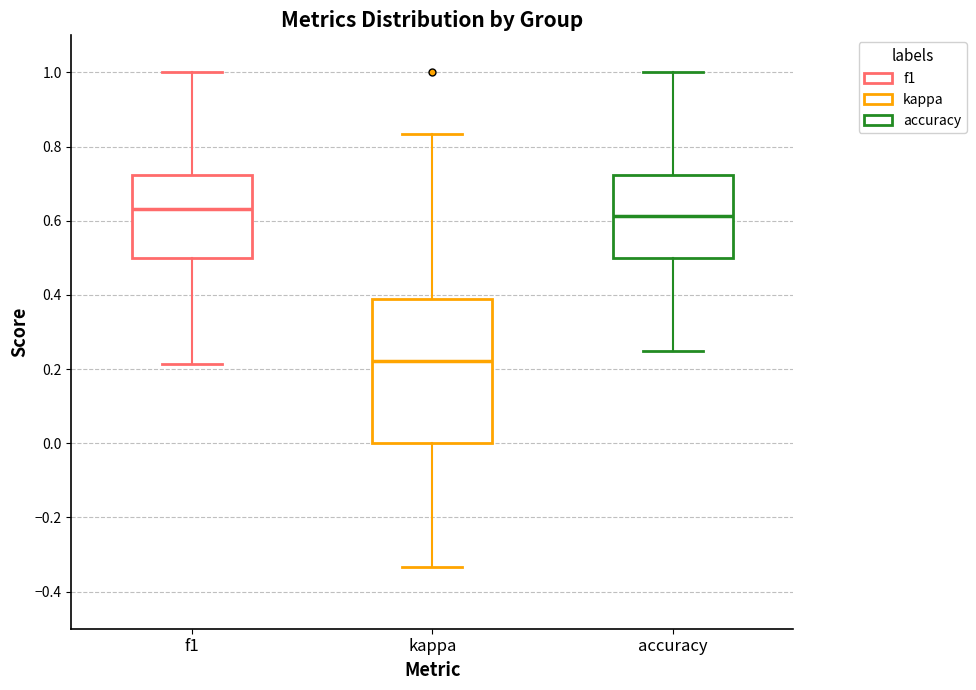

Reading left to right, read every box against the y-axis: the position of its median line, the range the box covers, and the ends of its whiskers. The values are not printed on the chart, so give them approximately, as read against the axis.

f1: median 0.64, box 0.50 to 0.72, whiskers 0.22 to 1.00
kappa: median 0.22, box 0.00 to 0.38, whiskers -0.34 to 0.84
accuracy: median 0.62, box 0.50 to 0.72, whiskers 0.26 to 1.00